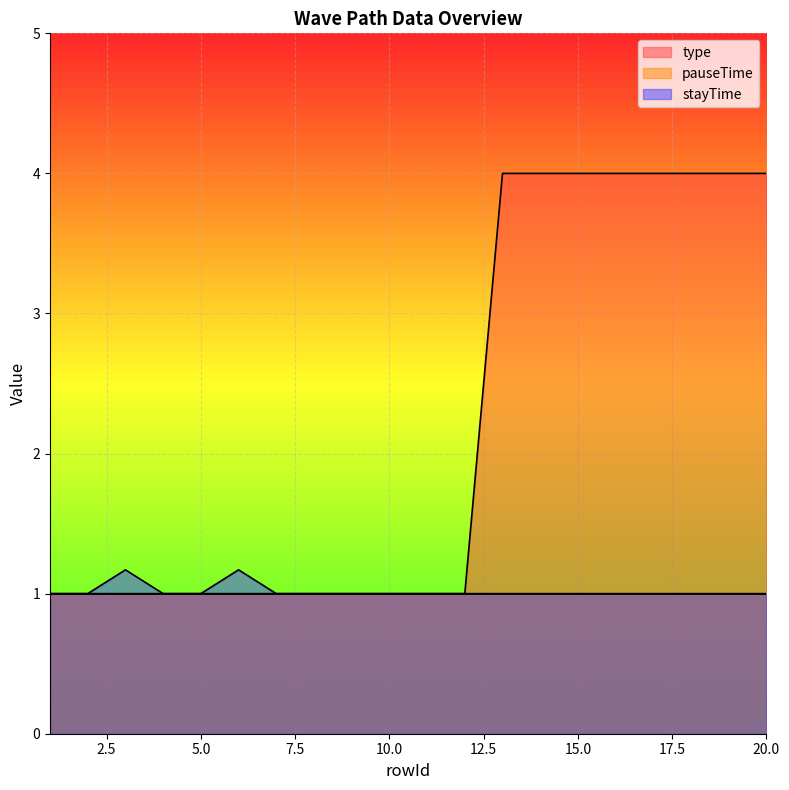

At which category does stayTime reach its first local peak?

3